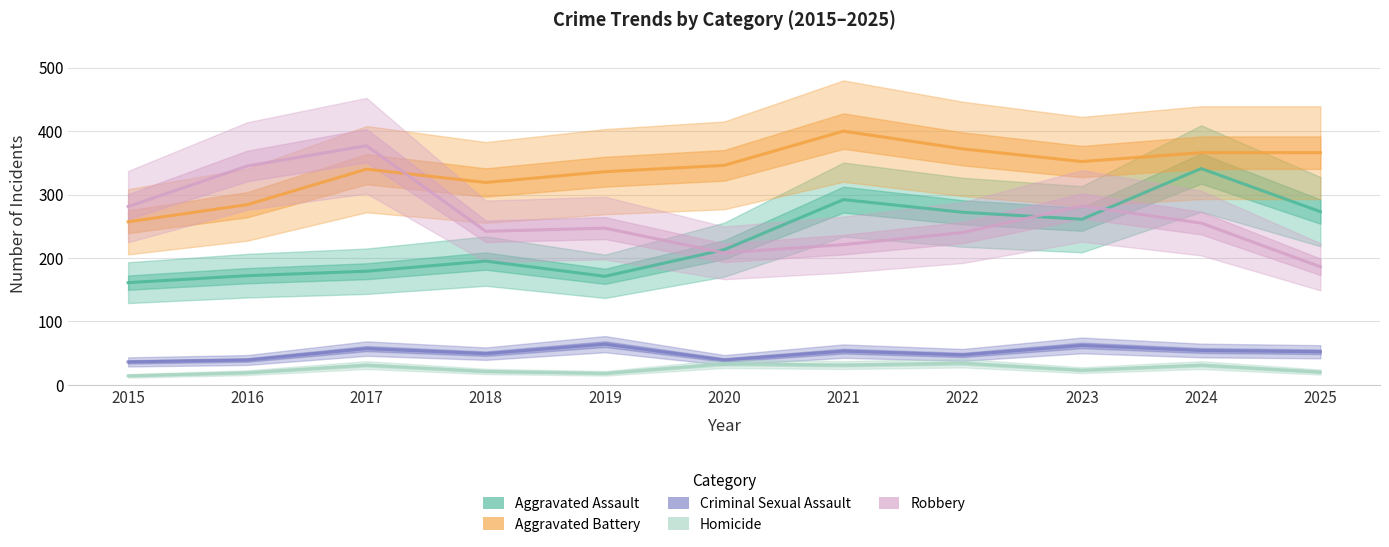

At which category is the sum across all series the highest?

2024